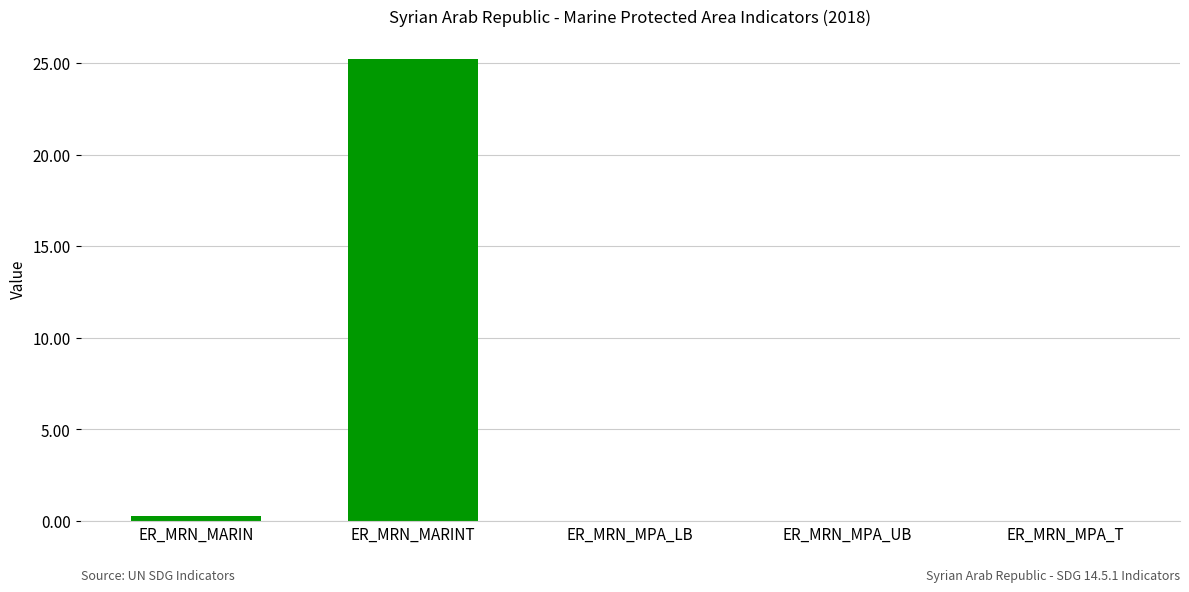

Rank the categories by value from lowest to highest.

ER_MRN_MPA_LB, ER_MRN_MPA_UB, ER_MRN_MPA_T, ER_MRN_MARIN, ER_MRN_MARINT